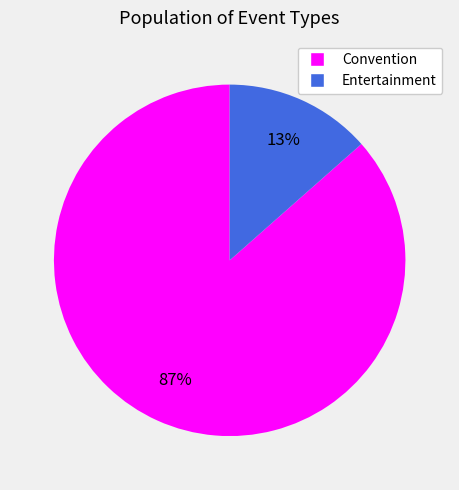

Combined, do Convention and Entertainment account for over 50%?

Yes